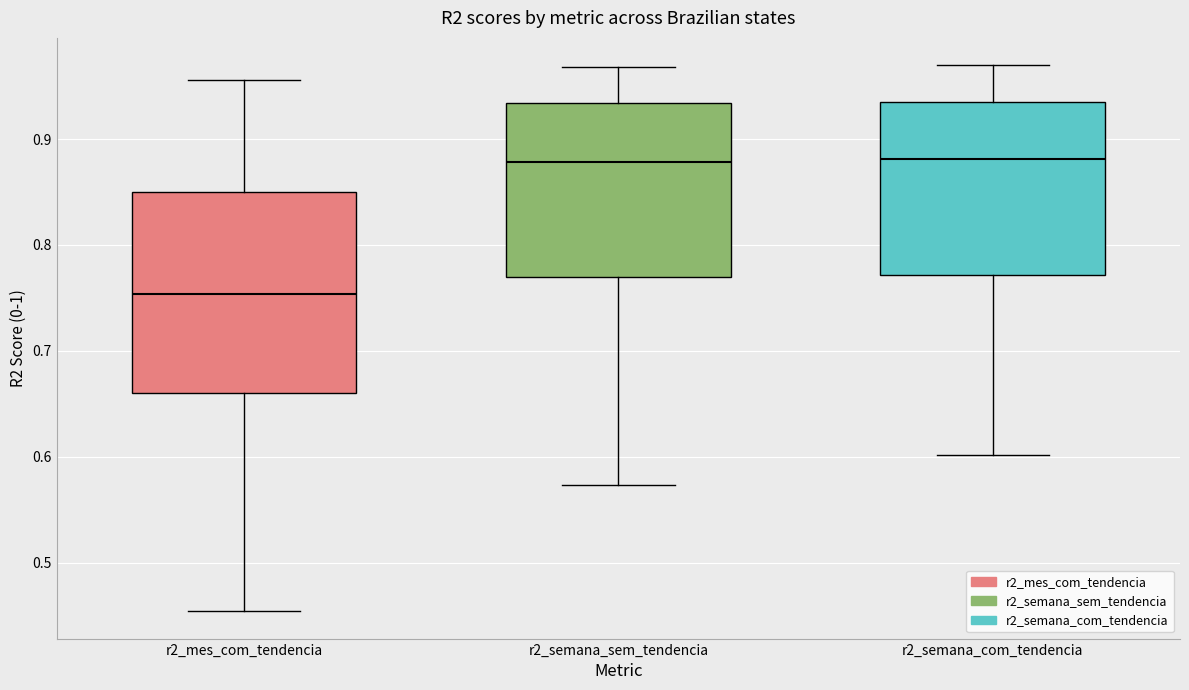

Which box is the tallest, from its lower edge to its upper edge?

r2_mes_com_tendencia